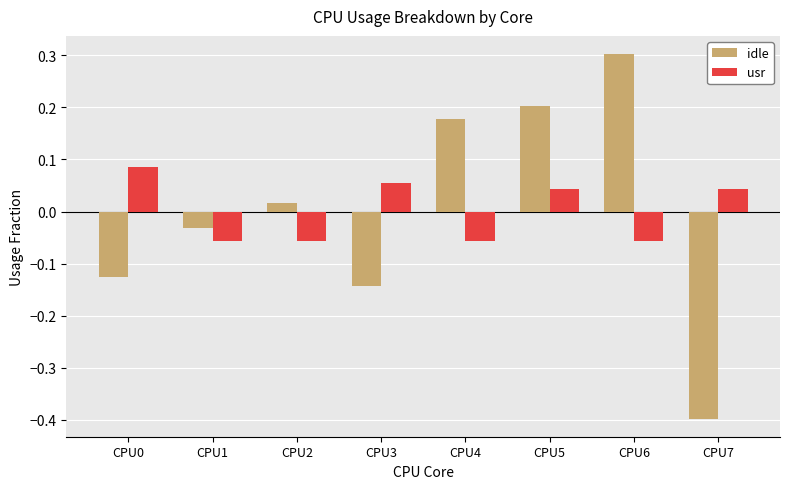

Is it true that idle equals 0.2 at CPU4?

True